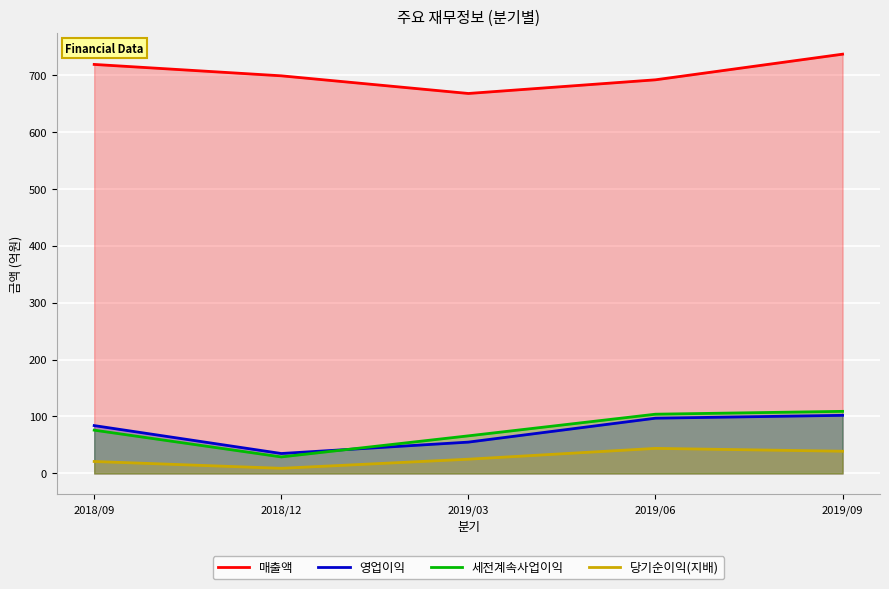

Read the 매출액 value at 2018/12, to the nearest 5.

700